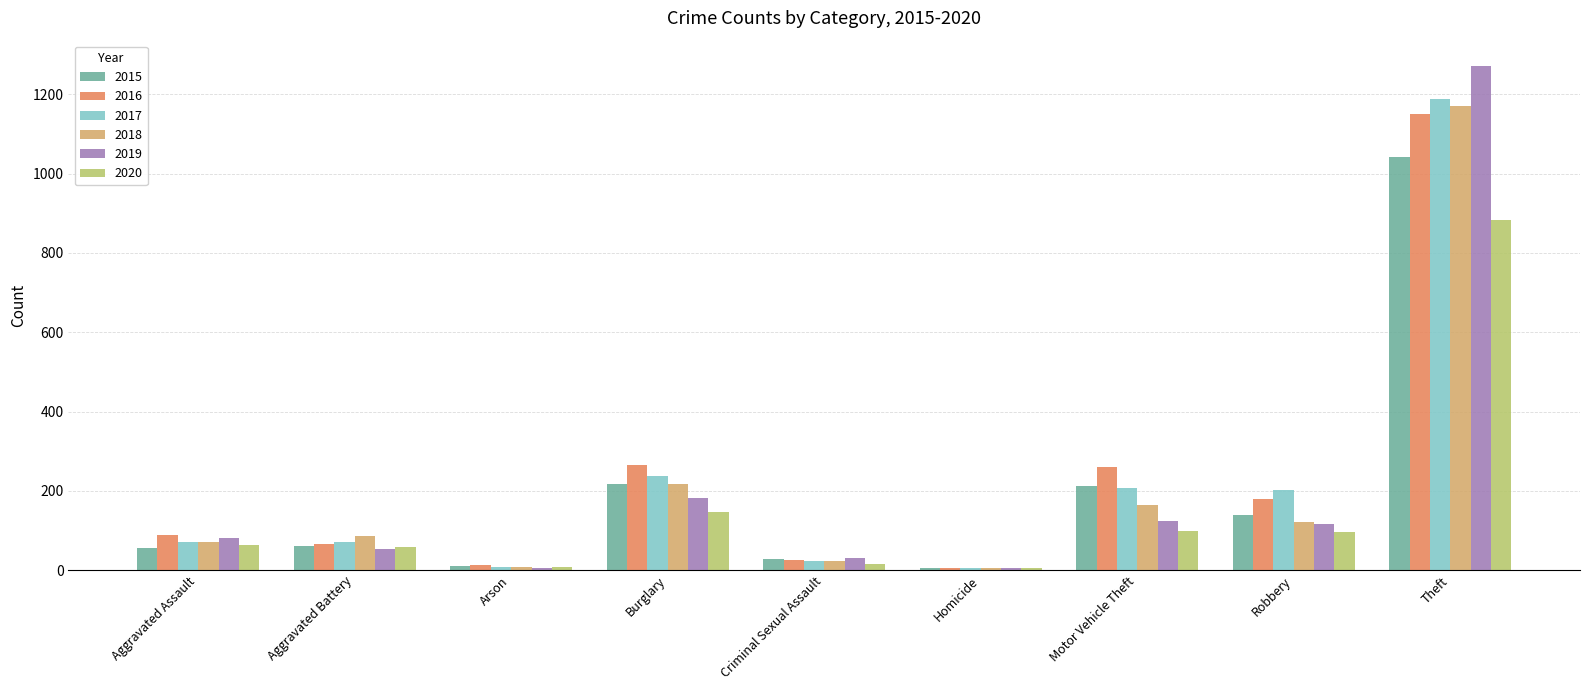

True or false: 2017 has a value of 237 at Burglary.

True